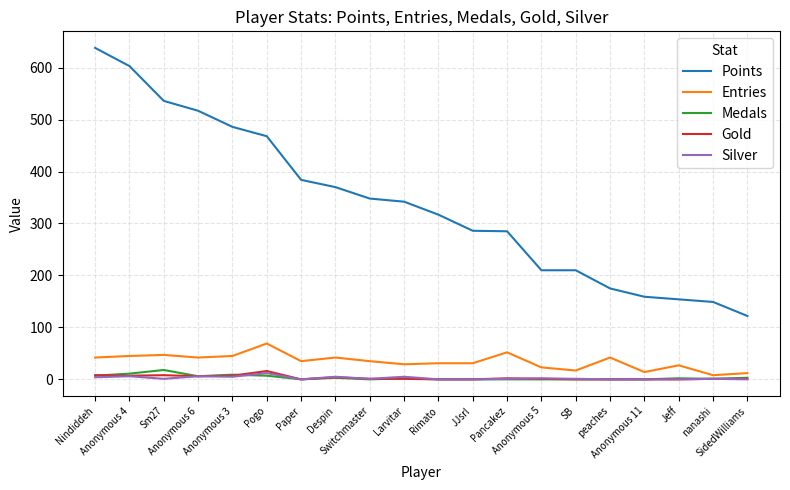

True or false: Gold and Points intersect in this chart.

False